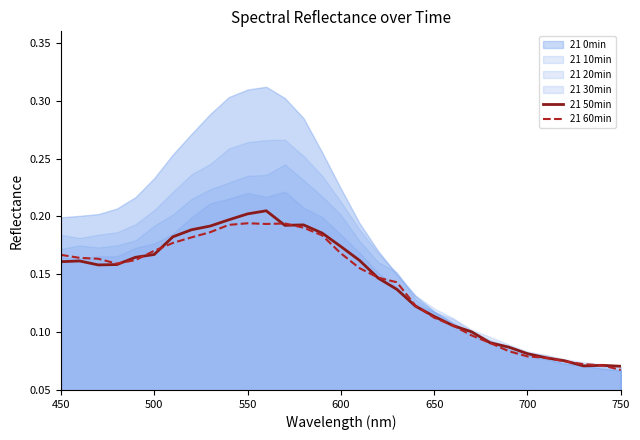

Is it true that 21 60min equals 0.1 at 500?

False